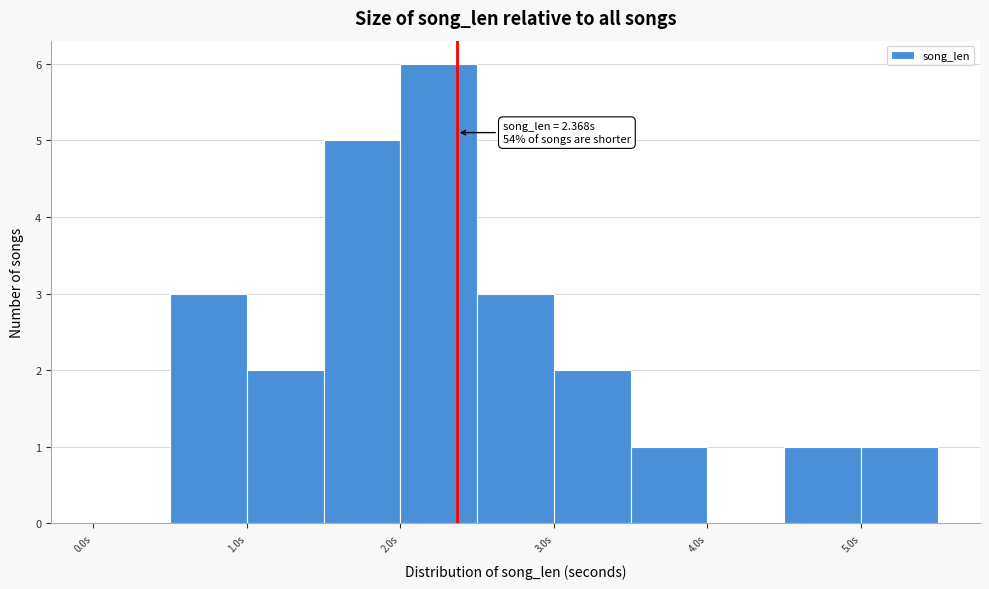

Which range on the x-axis has the tallest bar?

2.0 to 2.5